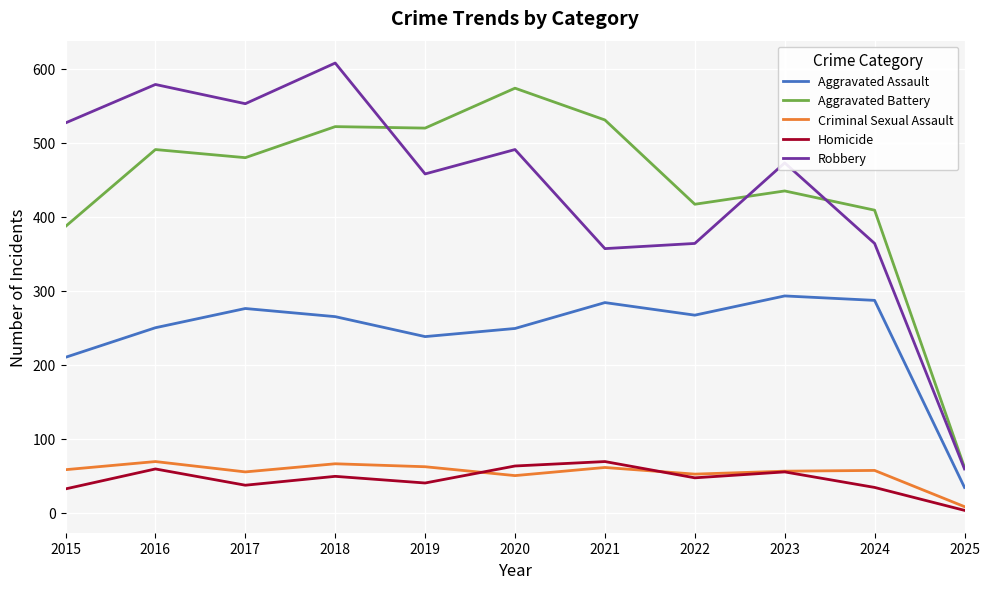

What is the average value of the Criminal Sexual Assault series?

54